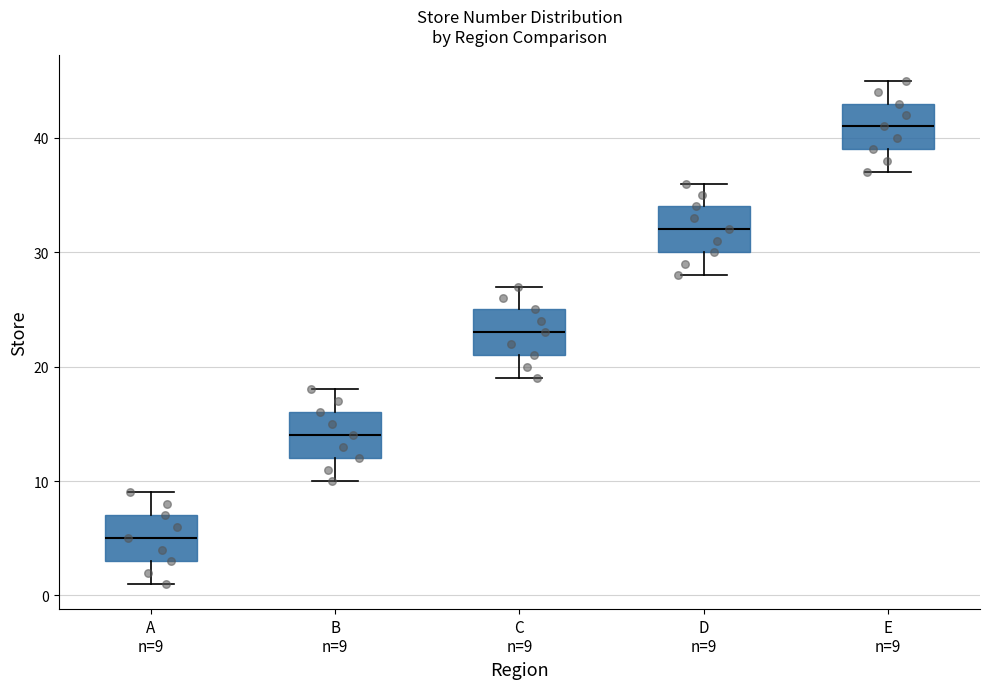

Reading left to right, read every box against the y-axis: the position of its median line, the range the box covers, and the ends of its whiskers. The values are not printed on the chart, so give them approximately, as read against the axis.

A n=9: median 5, box 3 to 7, whiskers 1 to 9
B n=9: median 14, box 12 to 16, whiskers 10 to 18
C n=9: median 23, box 21 to 25, whiskers 19 to 27
D n=9: median 32, box 30 to 34, whiskers 28 to 36
E n=9: median 41, box 39 to 43, whiskers 37 to 45